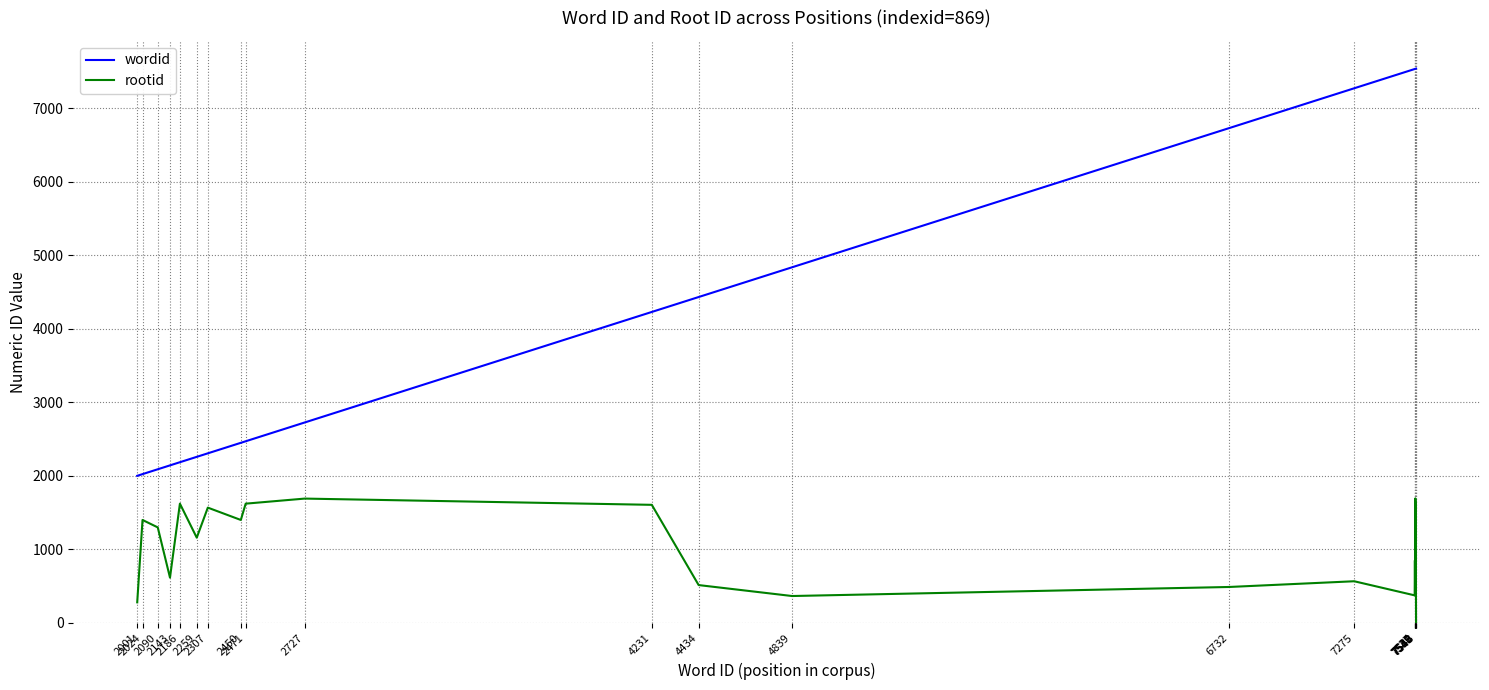

What is the difference between the maximum and minimum values in the rootid series?

1694